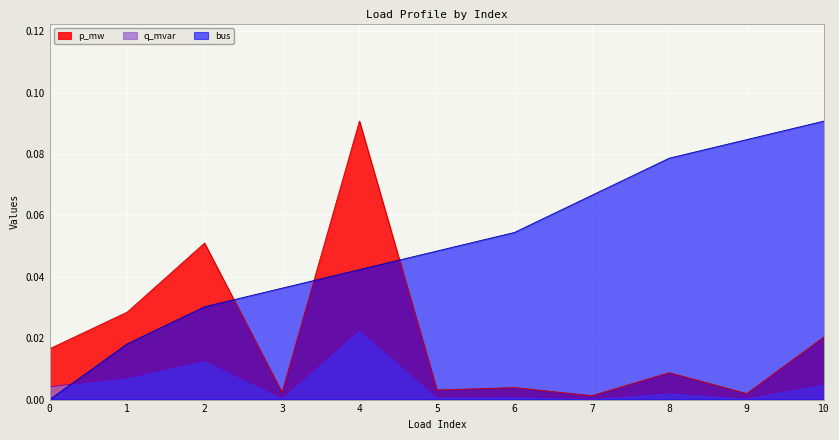

Which series has the largest total across all categories?

bus